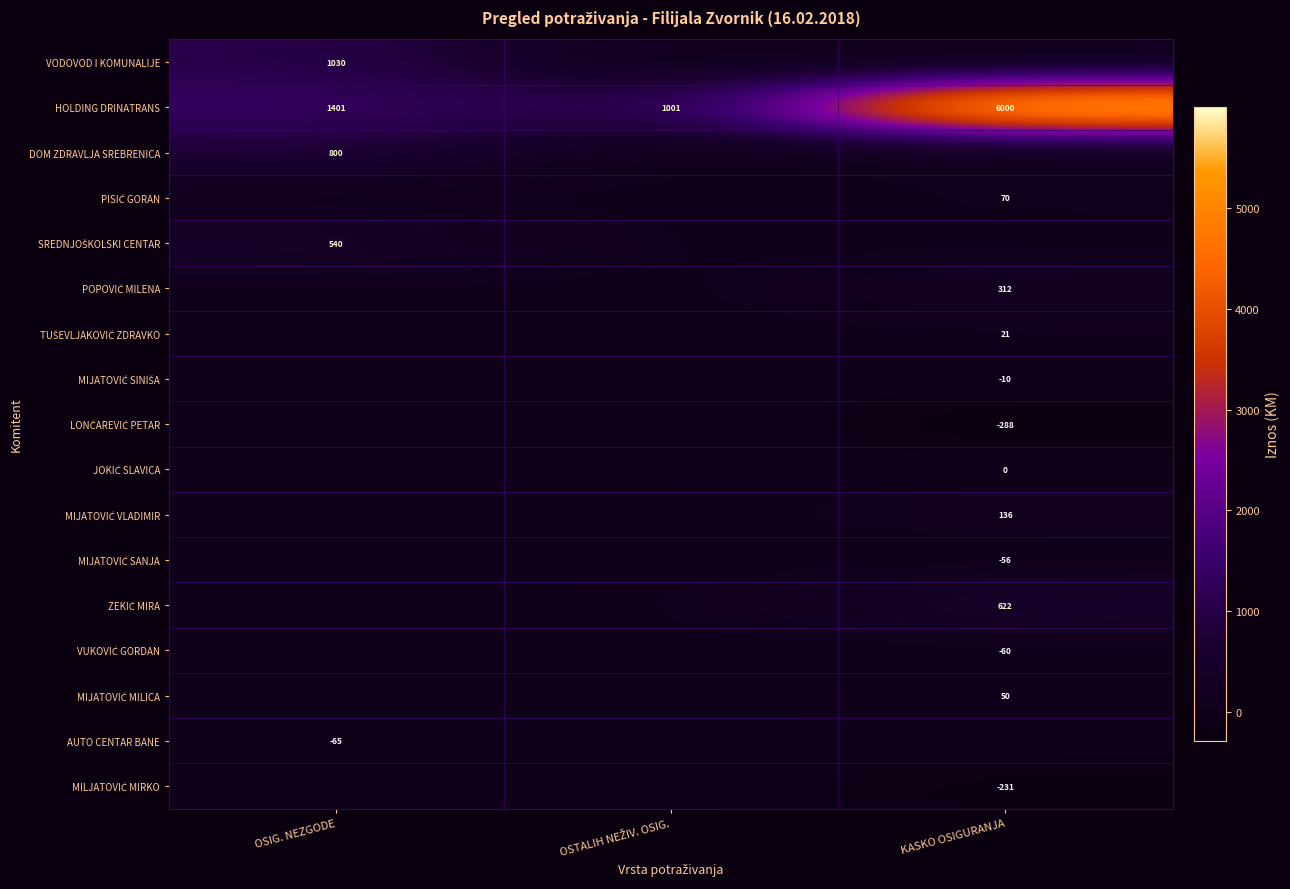

The value of AUTO CENTAR BANE at OSIG. NEZGODE is -104. True or false?

False